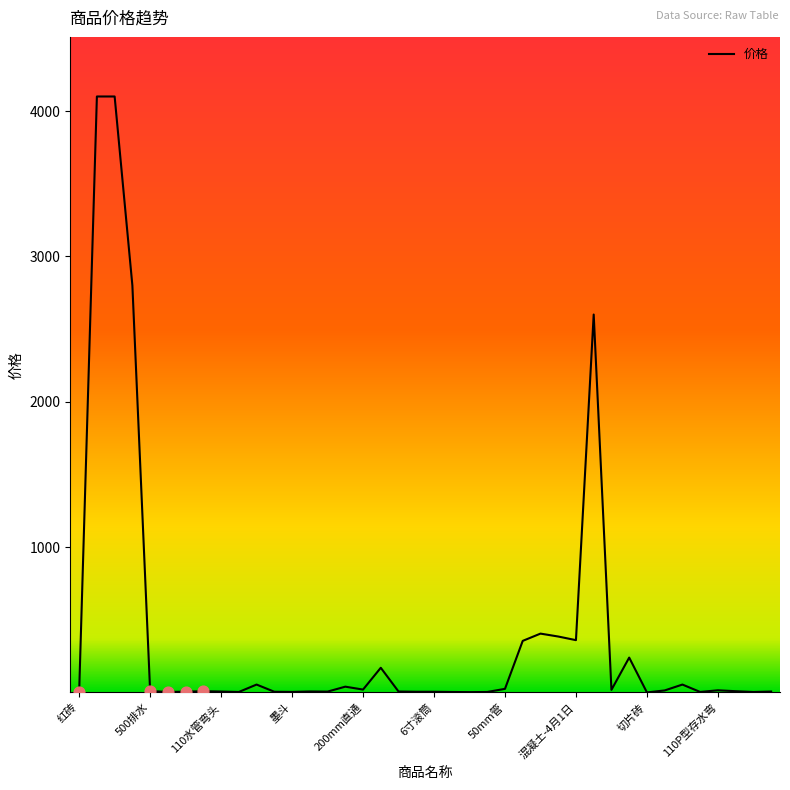

What is the maximum value shown in the chart?

4100.0